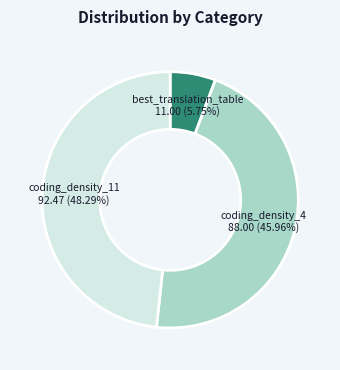

Does any single category account for the majority?

No